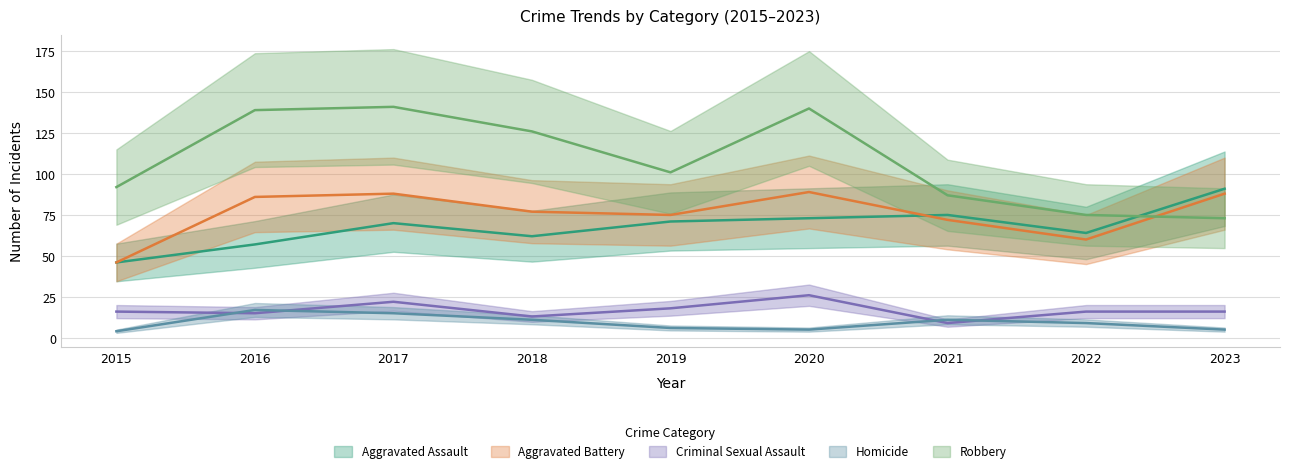

At which category does Criminal Sexual Assault reach its first local peak?

2017